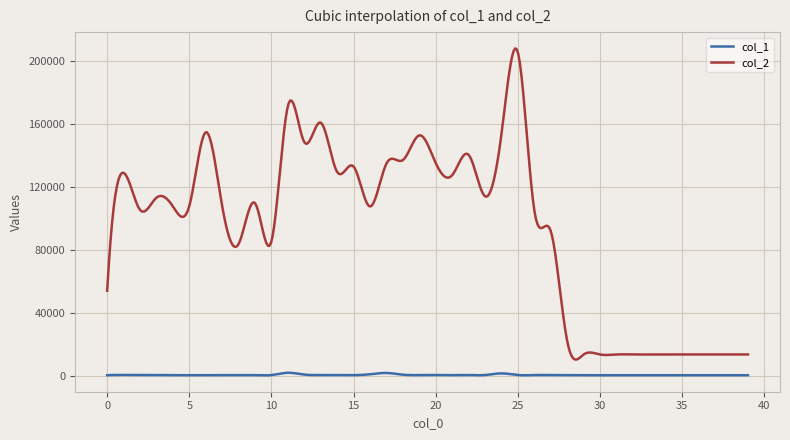

Which series has the largest range (max minus min)?

col_2